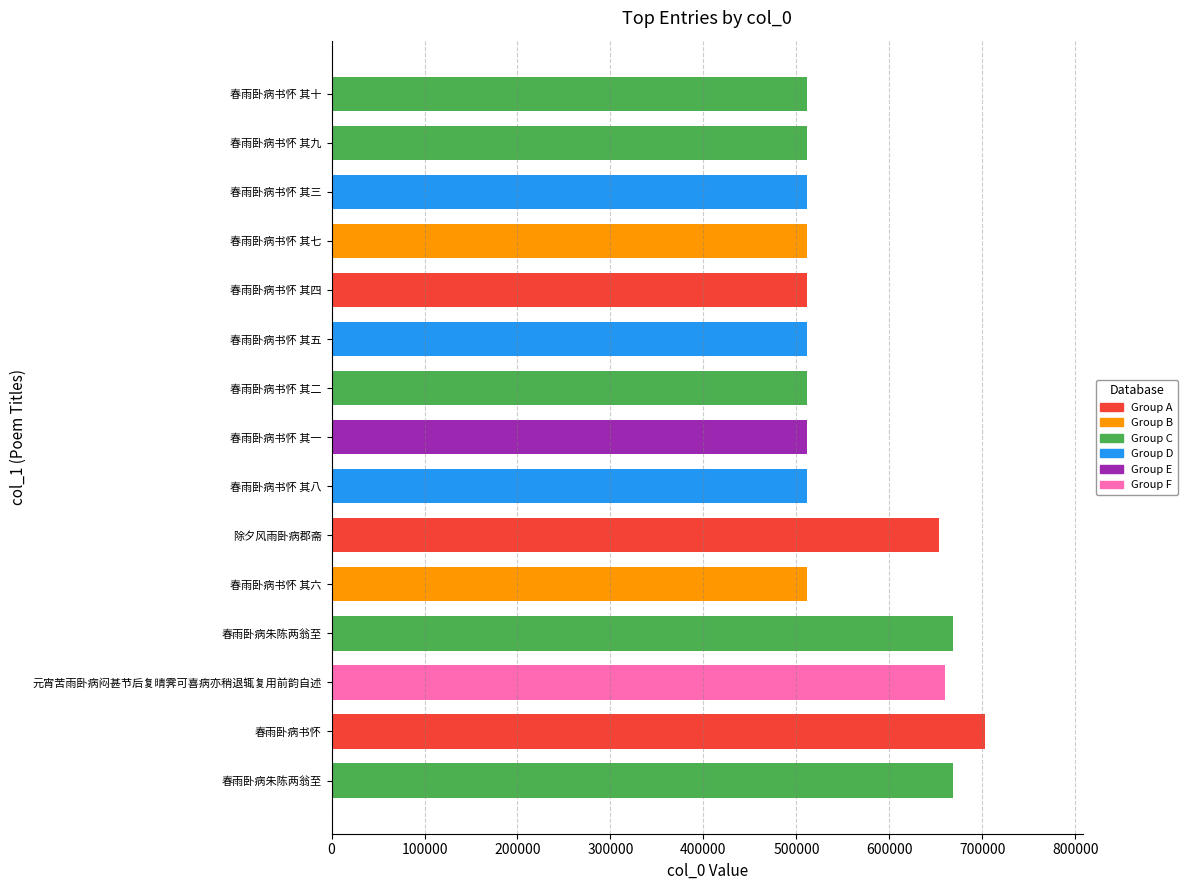

How many series are shown in this chart?

1